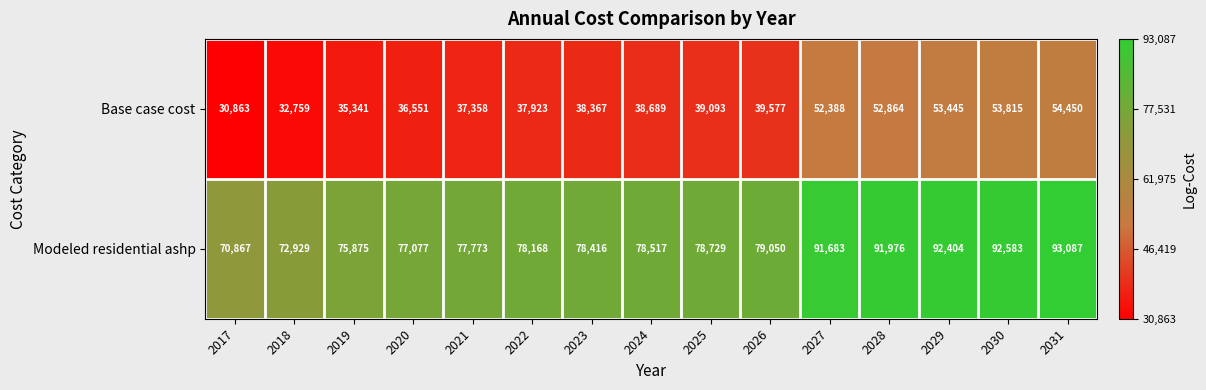

Which label corresponds to the largest value in the chart?

2031